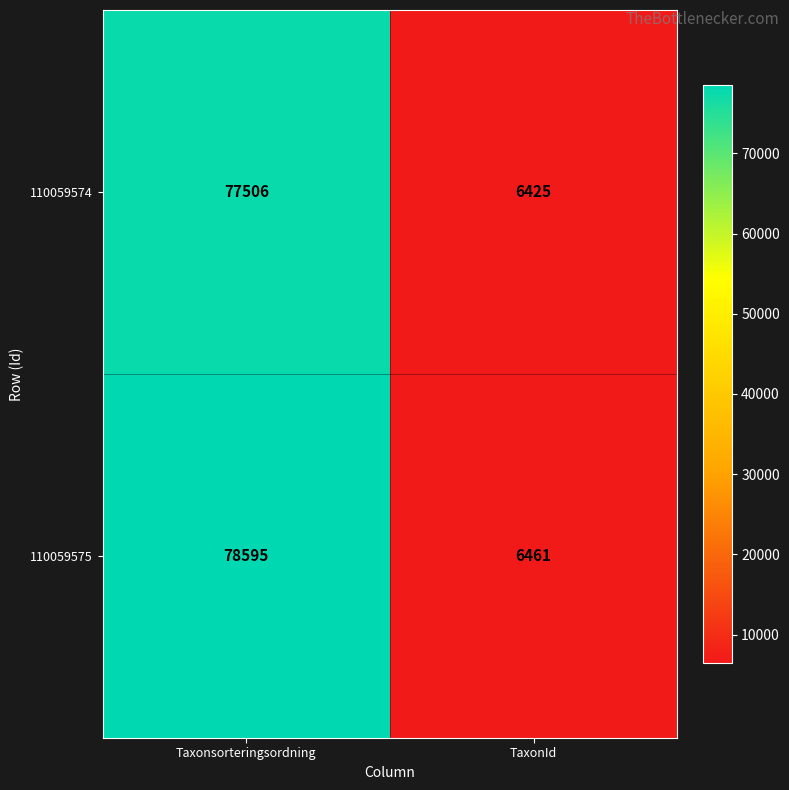

What is the difference between the maximum and minimum values in the 110059574 series?

71081